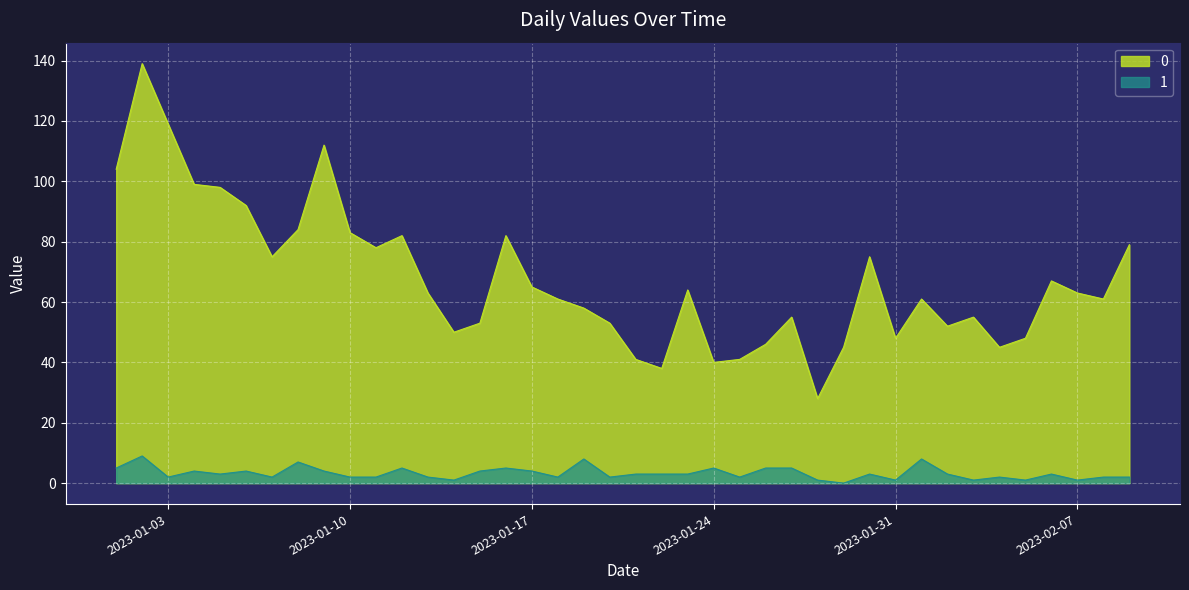

At which category does the chart reach its minimum across all series?

2023-01-29